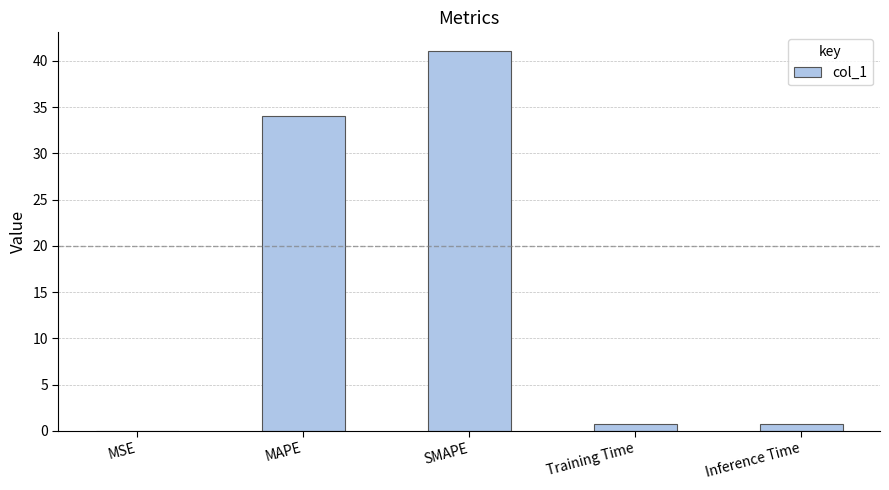

What is the change in value from MAPE to SMAPE?

+7.0